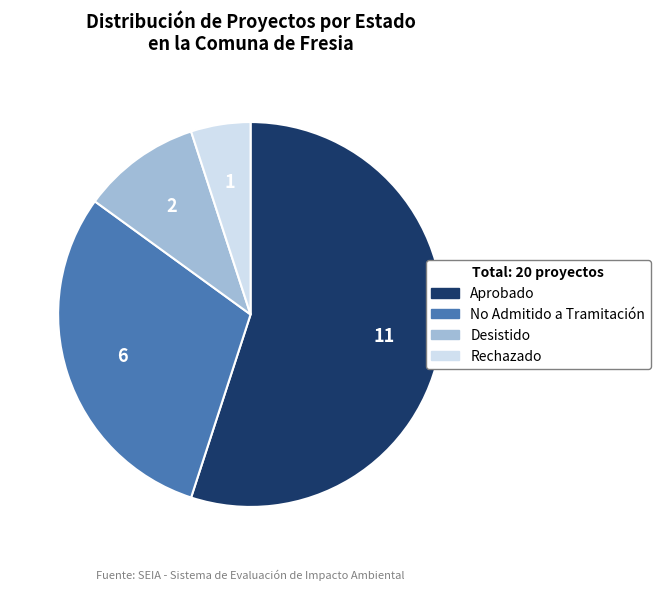

Is it true that Rechazado is 5% of the pie?

True